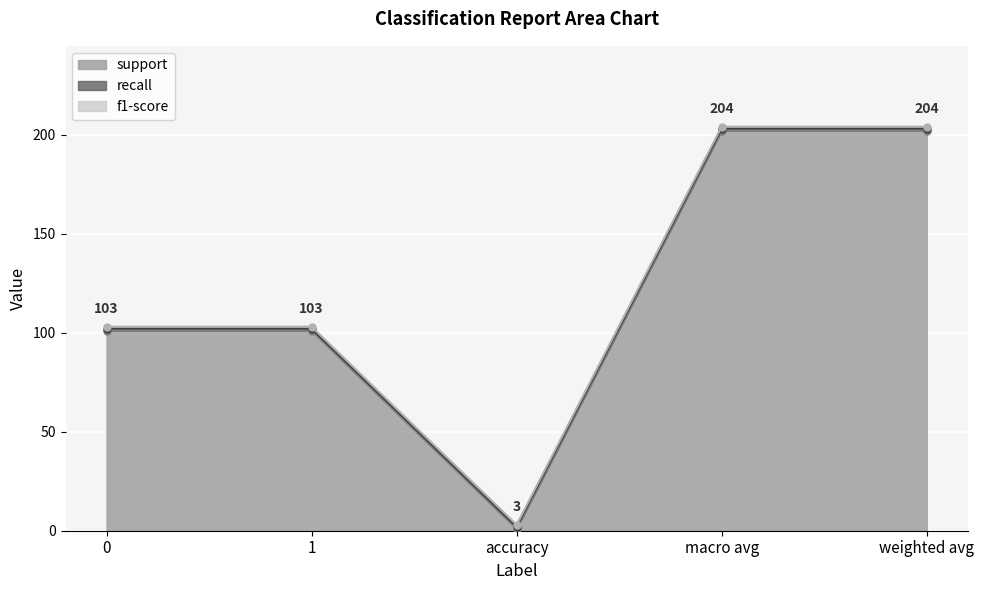

True or false: f1-score has a value of 1 at 1.

True